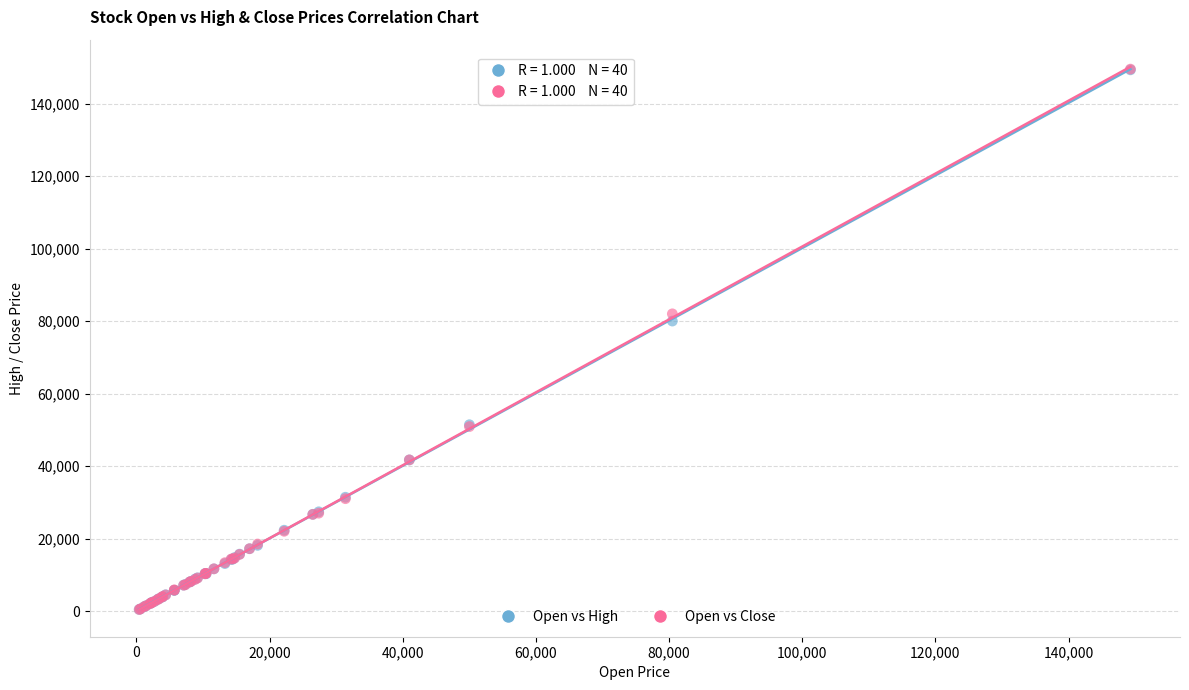

In the Open vs Close series, what Y value is closest to 74965?

81990